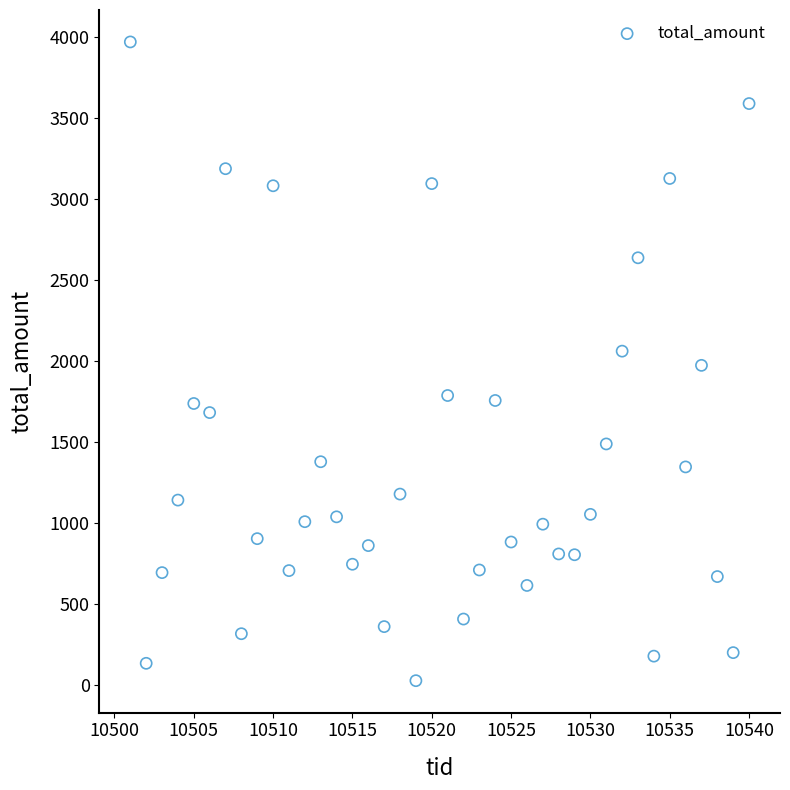

What is the range of Y values (max minus min)?

3942.9